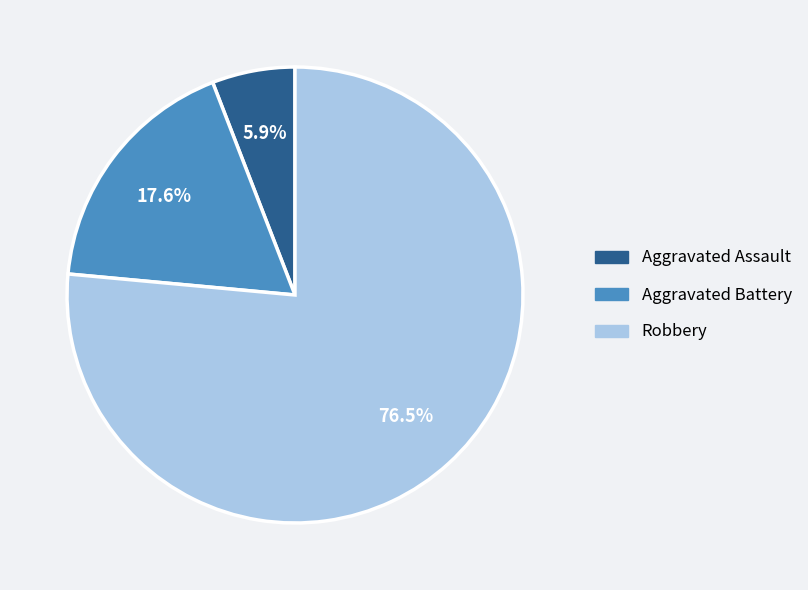

What is the ratio of the value at Aggravated Assault to the value at Aggravated Battery?

0.3